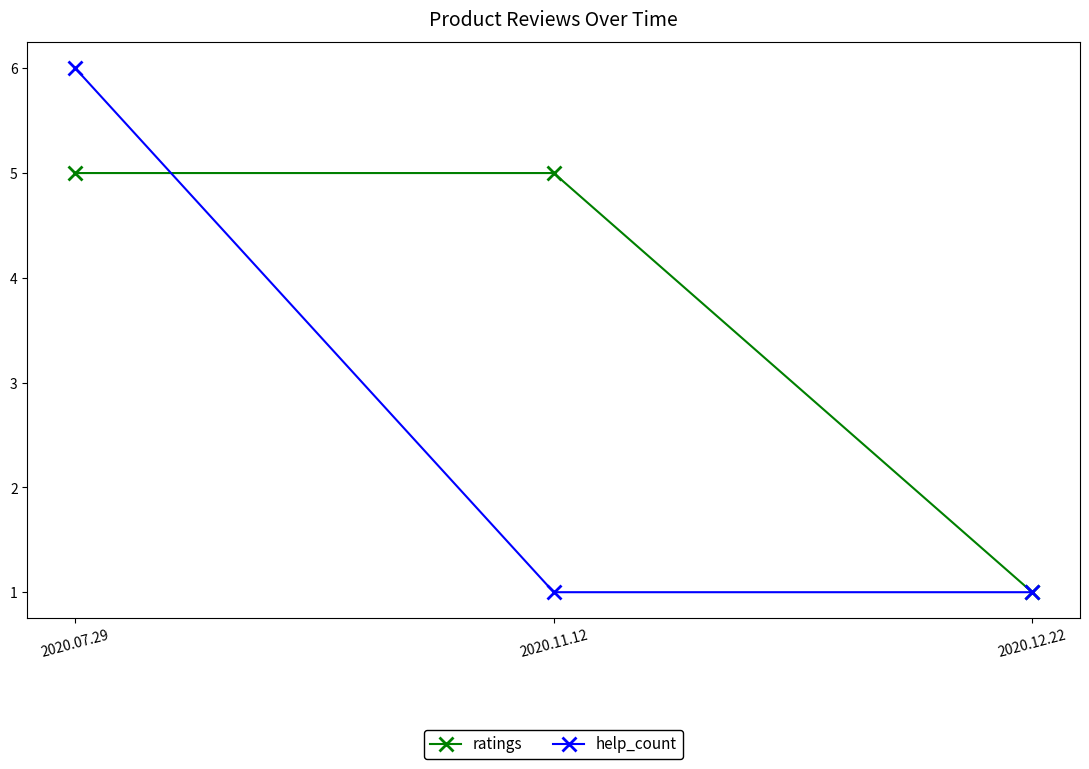

Reading left to right, extract all data points from this chart.

ratings: 5	5	1
help_count: 6	1	1